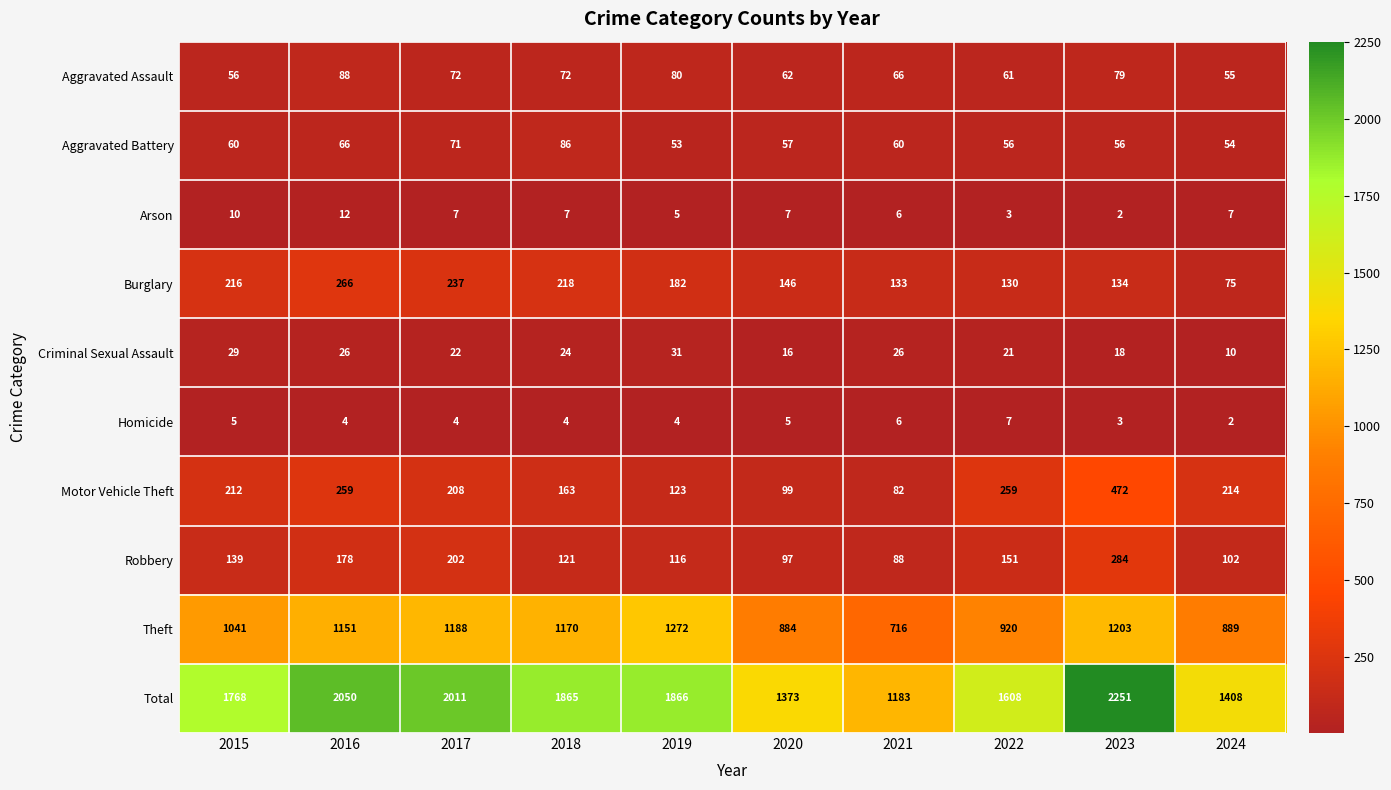

Which series has the largest total across all categories?

Total